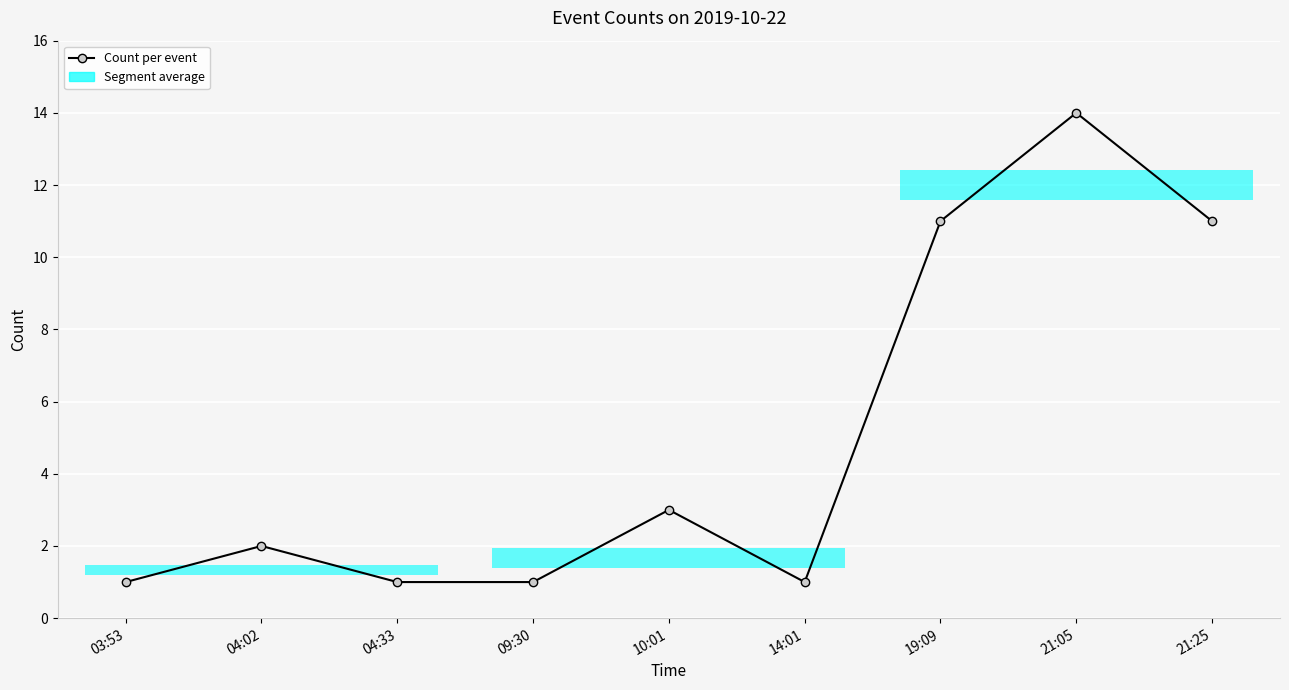

Approximately how many times larger is the value at 21:25 compared to 19:09?

1.0